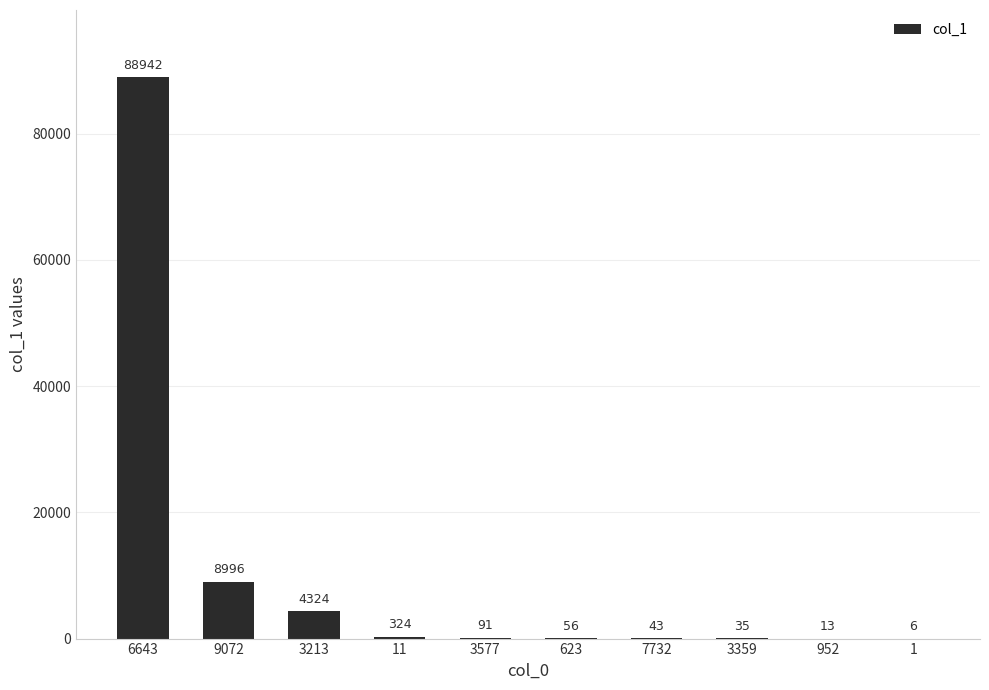

At which label does the data first exceed 91?

6643